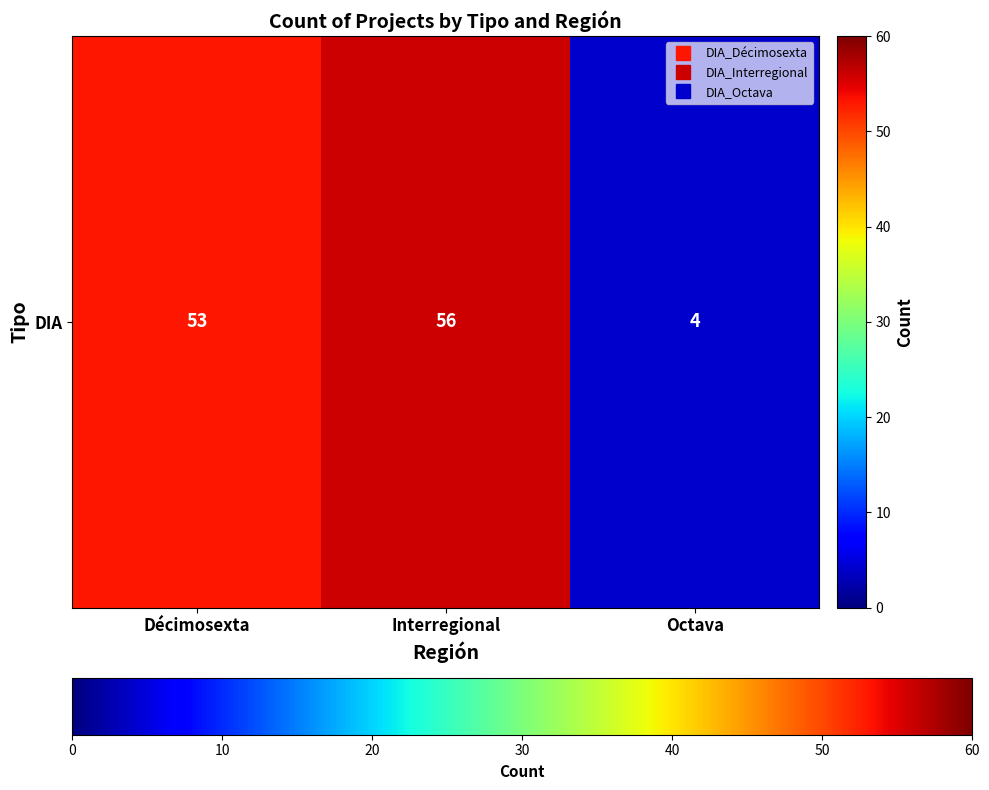

How many values are below 53?

1